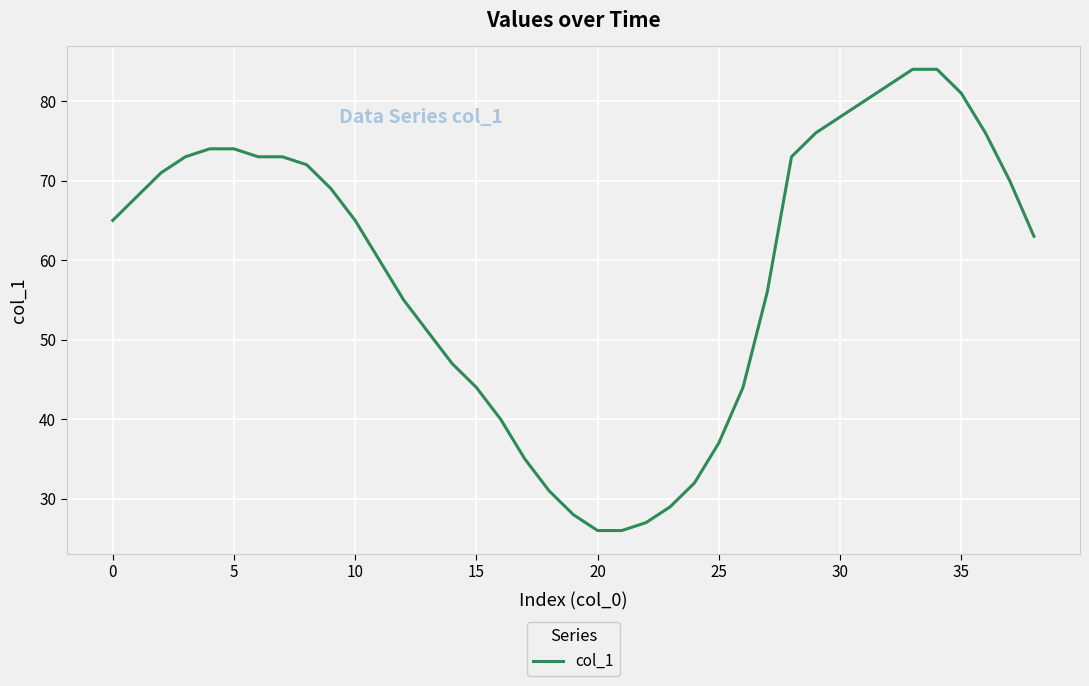

What is the greatest value displayed?

84